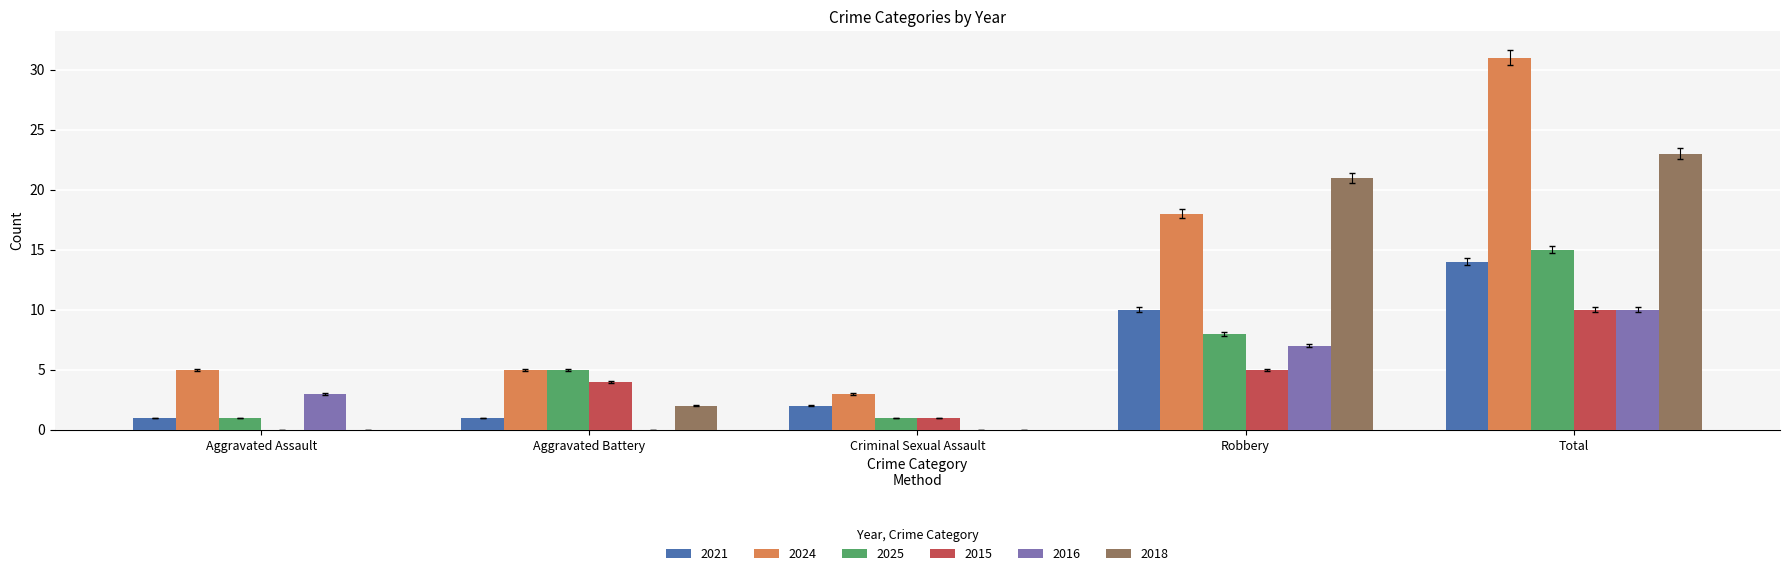

At which label does 2016 reach its peak?

Total